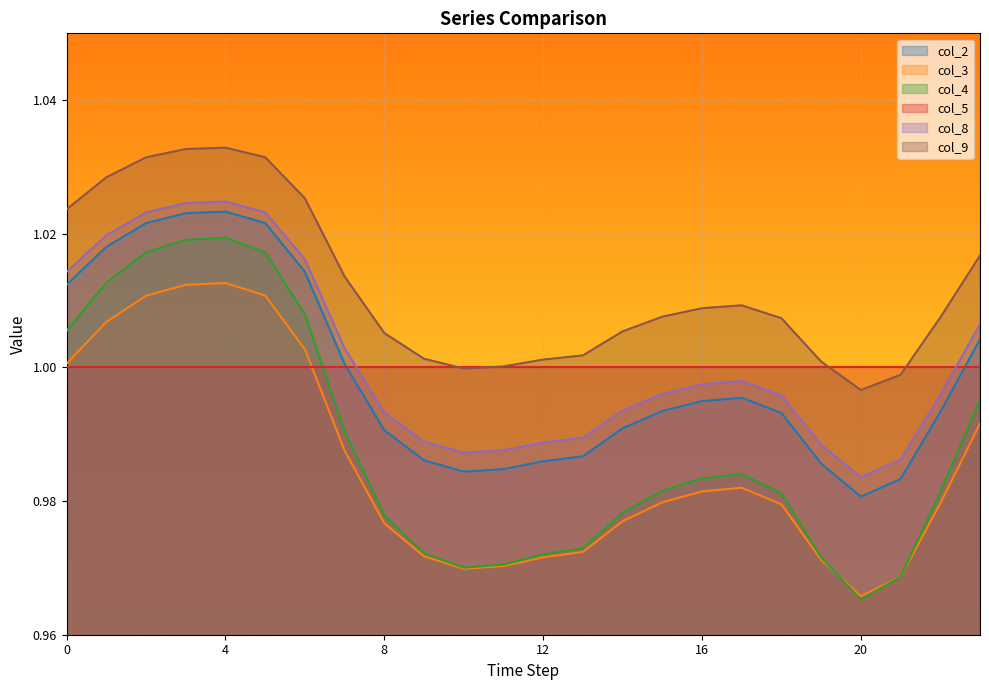

The value of col_9 at 23 is 1.0. True or false?

True